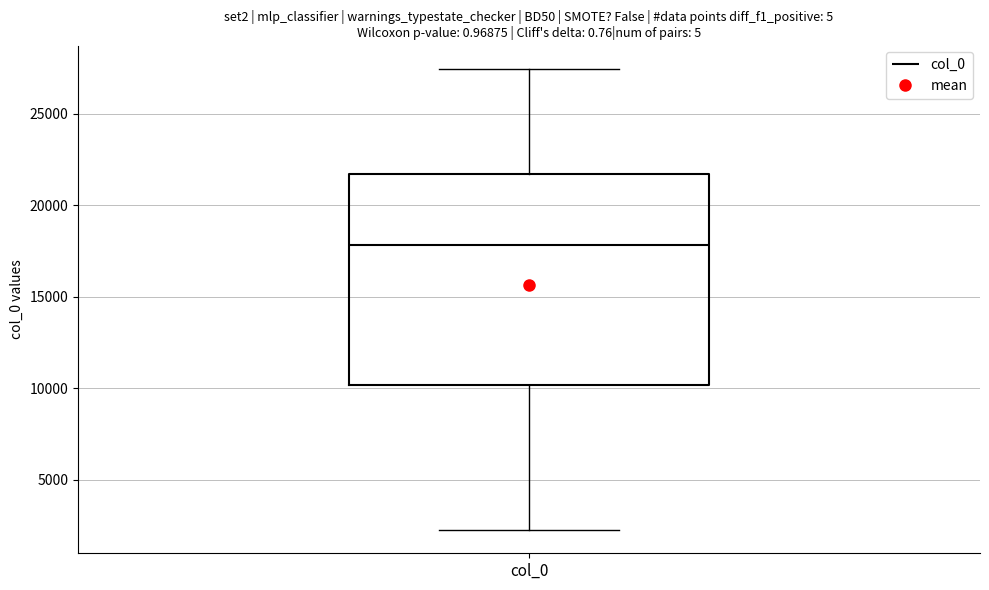

Transcribe this box plot: give where the median line is, the range the box spans, and where the two whiskers end, as read against the y-axis. The values are not printed on the chart, so give them approximately, as read against the axis.

median 18000, box 10000 to 21500, whiskers 2000 to 27500